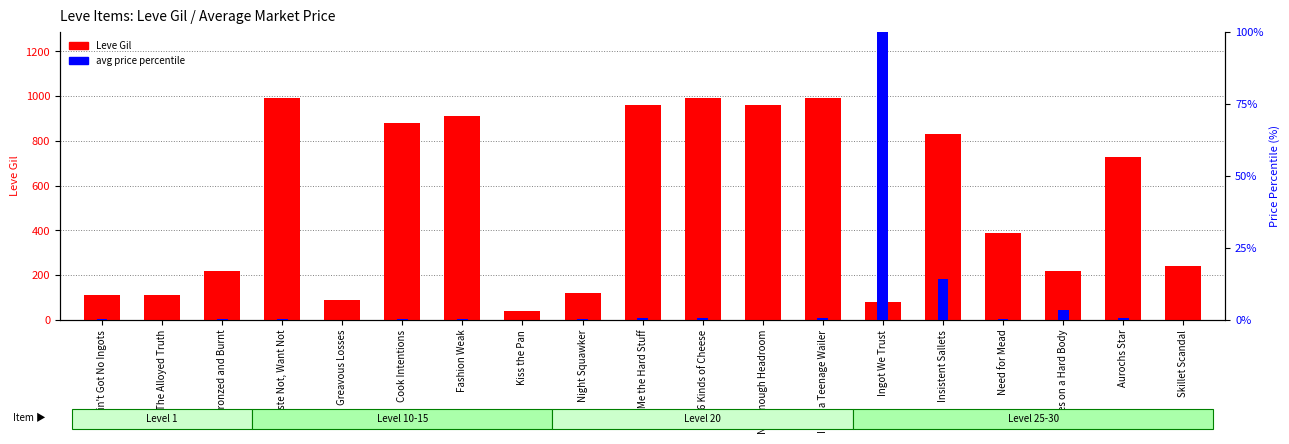

List the labels in order of Leve Gil value, smallest first.

Kiss the Pan, Ingot We Trust, Greavous Losses, The Alloyed Truth, Ain't Got No Ingots, Night Squawker, Bronzed and Burnt, Eyes on a Hard Body, Skillet Scandal, Need for Mead, Aurochs Star, Insistent Sallets, Cook Intentions, Fashion Weak, Get Me the Hard Stuff, Not Enough Headroom, Waste Not, Want Not, 246 Kinds of Cheese, I Was a Teenage Wailer